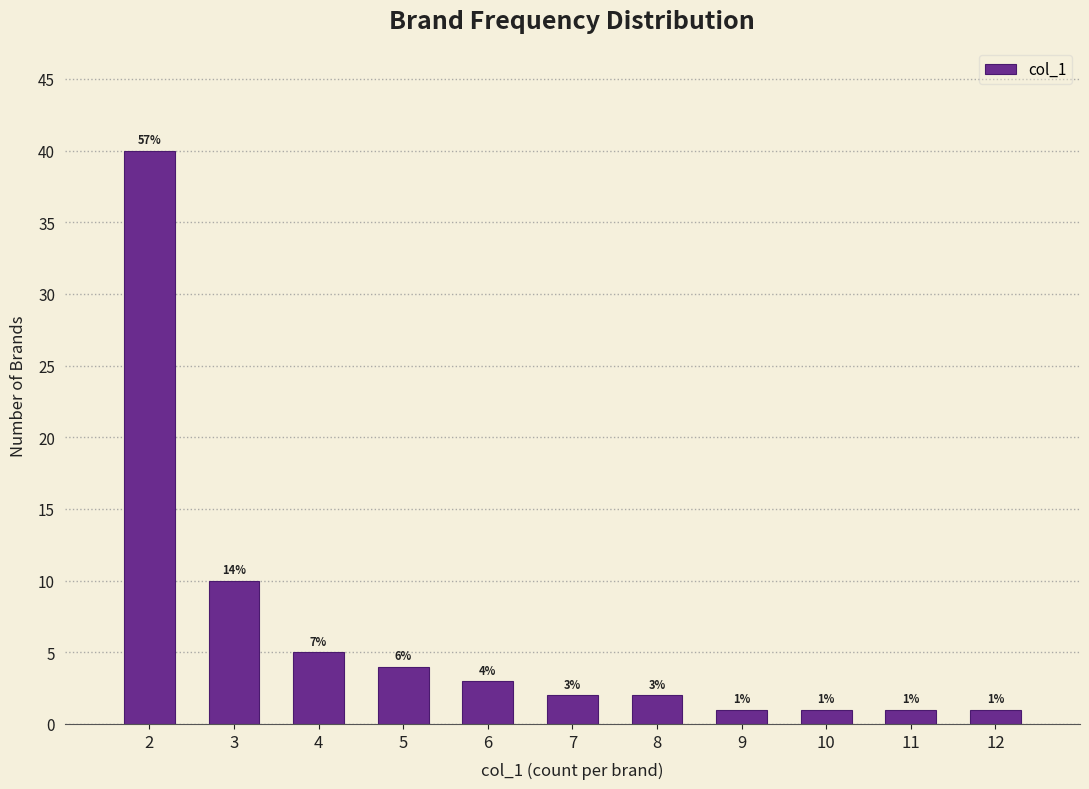

Reading left to right, what are all the values shown in this chart?

2=40	3=10	4=5	5=4	6=3	7=2	8=2	9=1	10=1	11=1	12=1